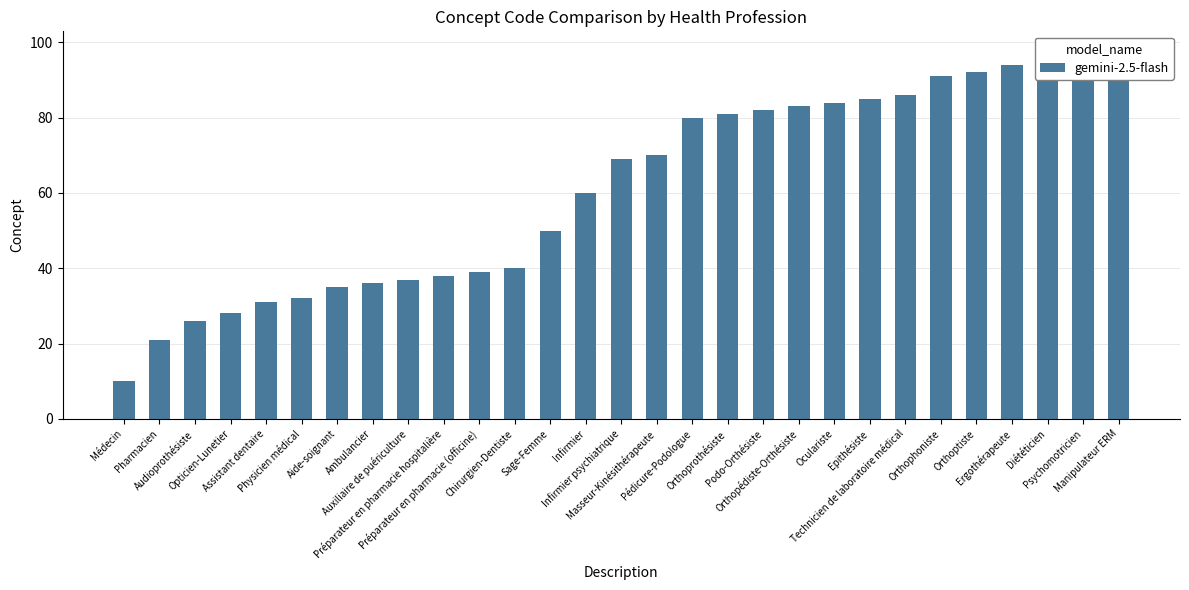

How many data points does each series have?

29